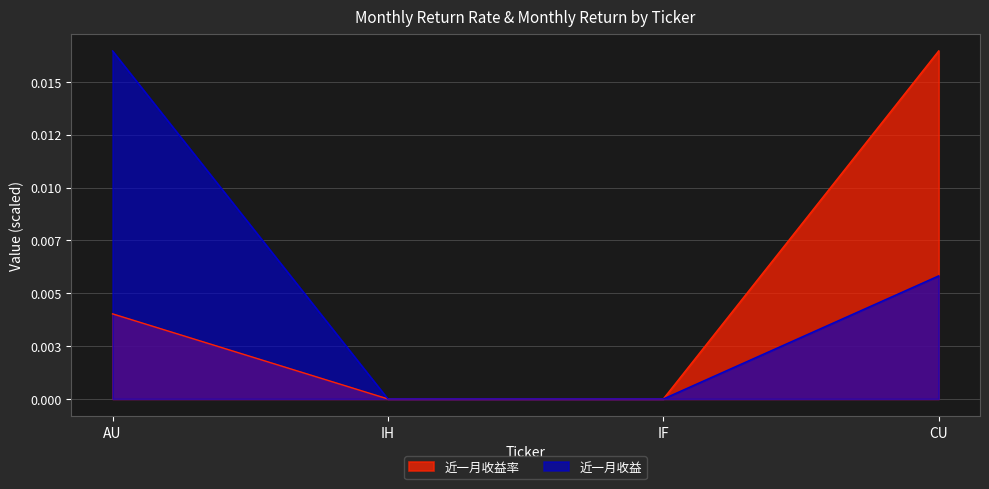

Between CU and AU, which is larger?

CU